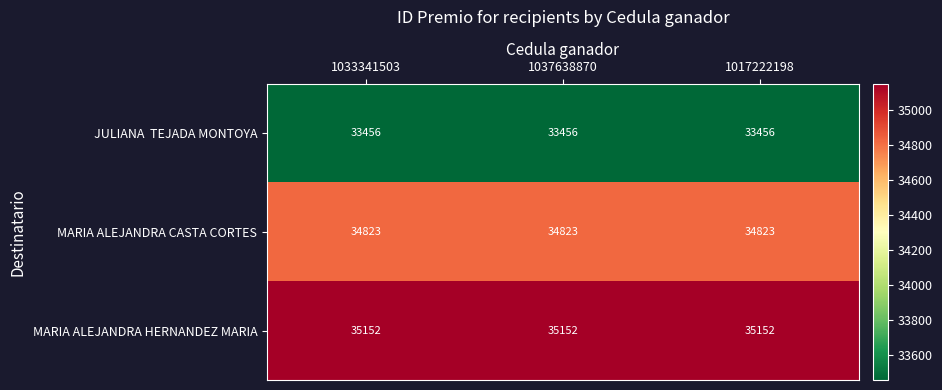

What is the spread (max minus min) of values at 1037638870?

1696